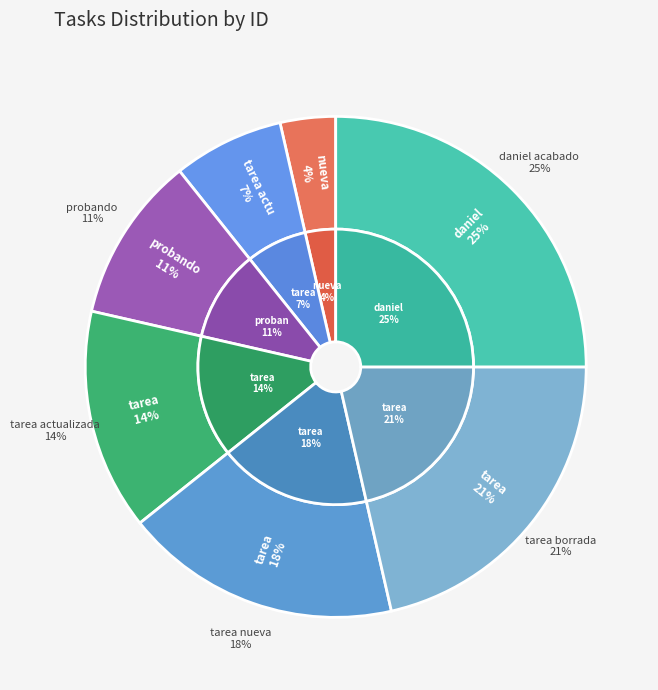

True or false: probando accounts for 25% of the total.

False